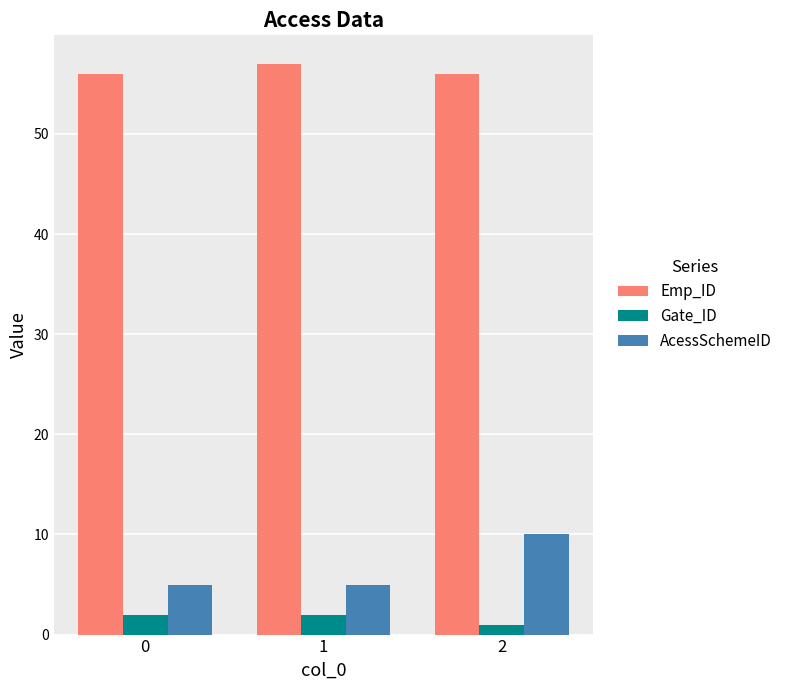

What is the approximate value of Emp_ID at 1?

57